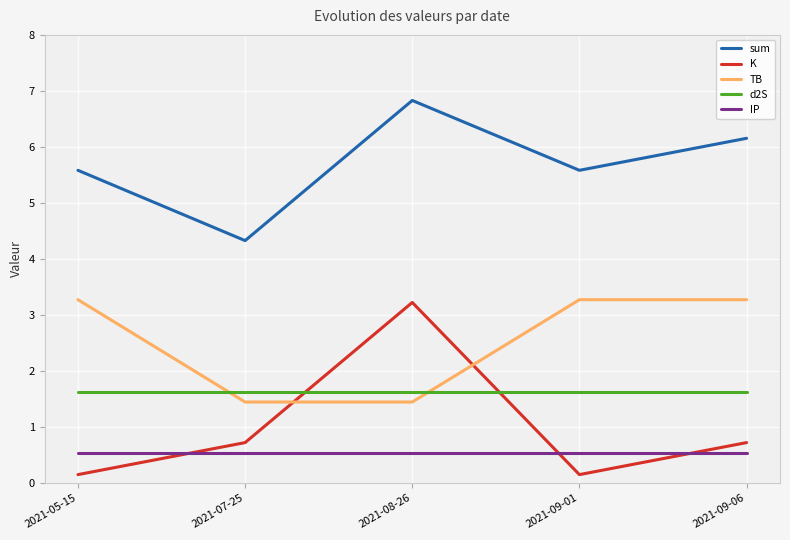

Is it true that IP equals 0.5 at 2021-07-25?

True